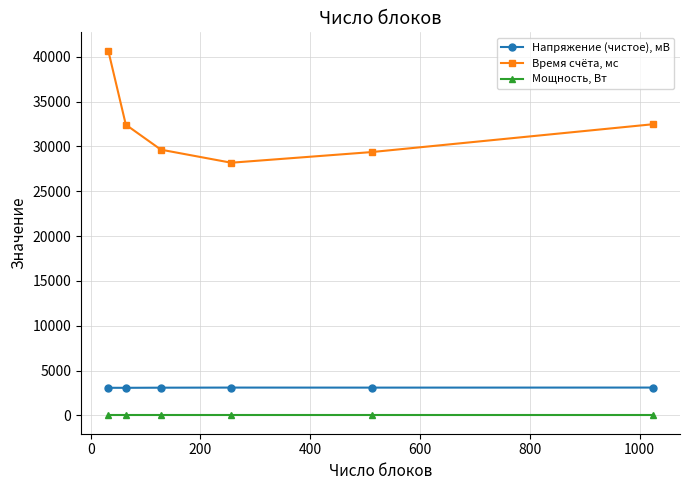

Which series has the largest range (max minus min)?

Время счёта, мс